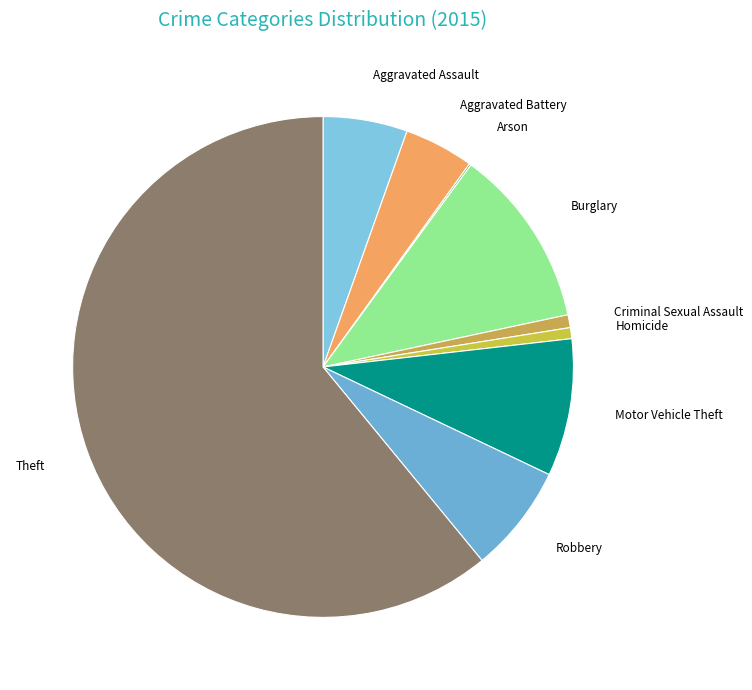

The Aggravated Assault slice represents 5% of the pie. True or false?

True